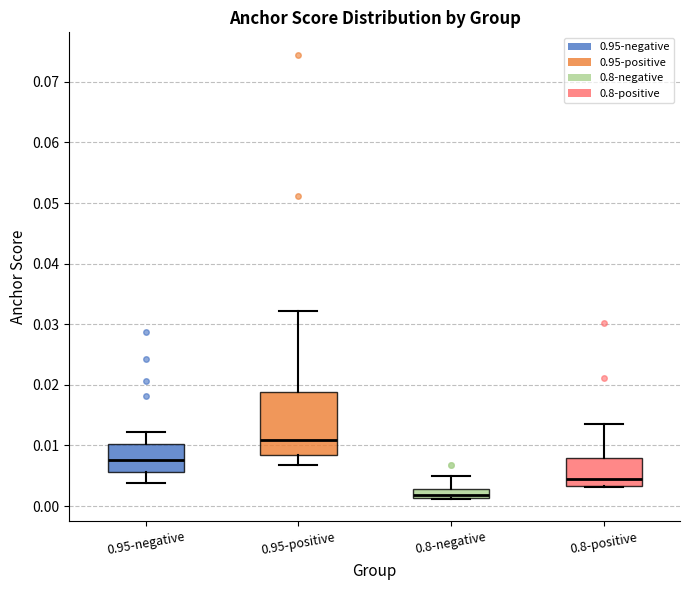

Which box's median line is the highest?

0.95-positive